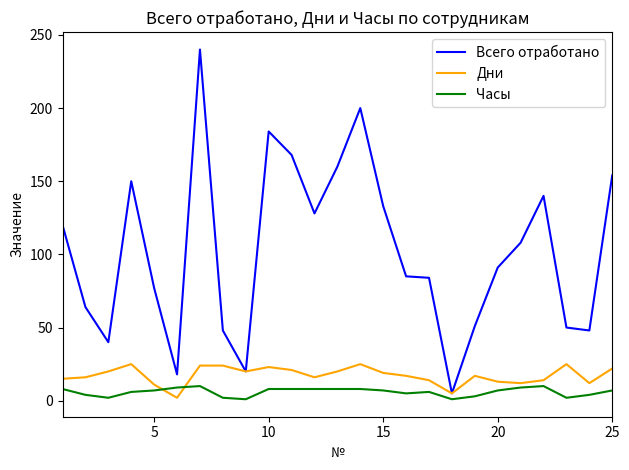

Which series has the largest total across all categories?

Всего отработано